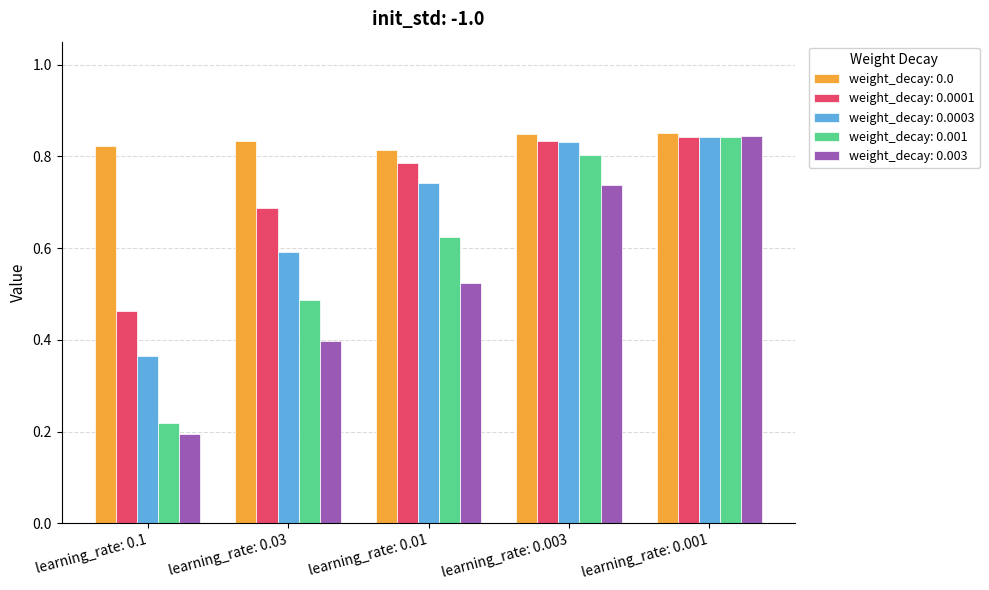

Which category has the highest value in the weight_decay: 0.0001 series?

learning_rate: 0.001